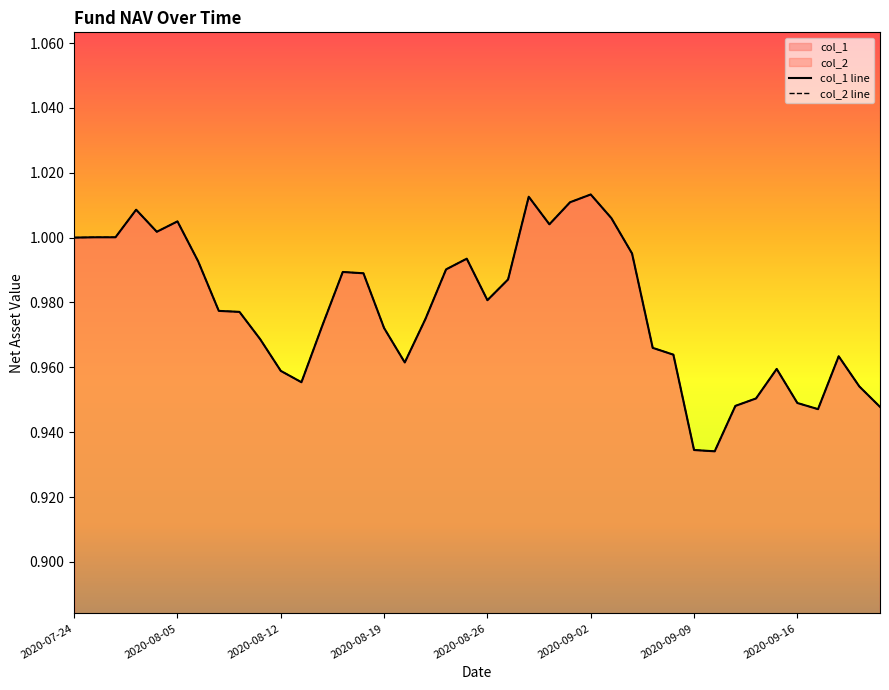

What is the label of the 30th point from the left?

2020-09-08